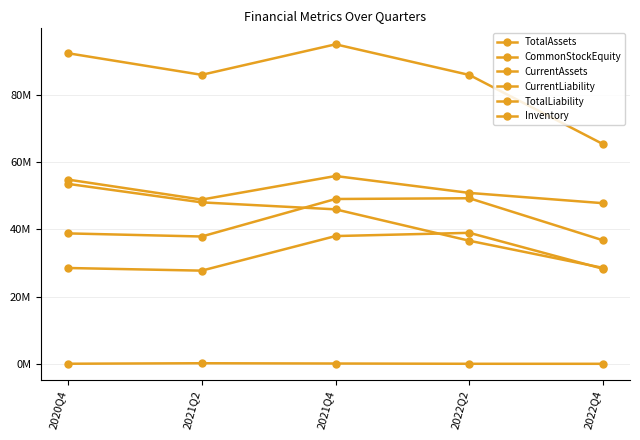

Does the chart have visible grid lines?

Yes